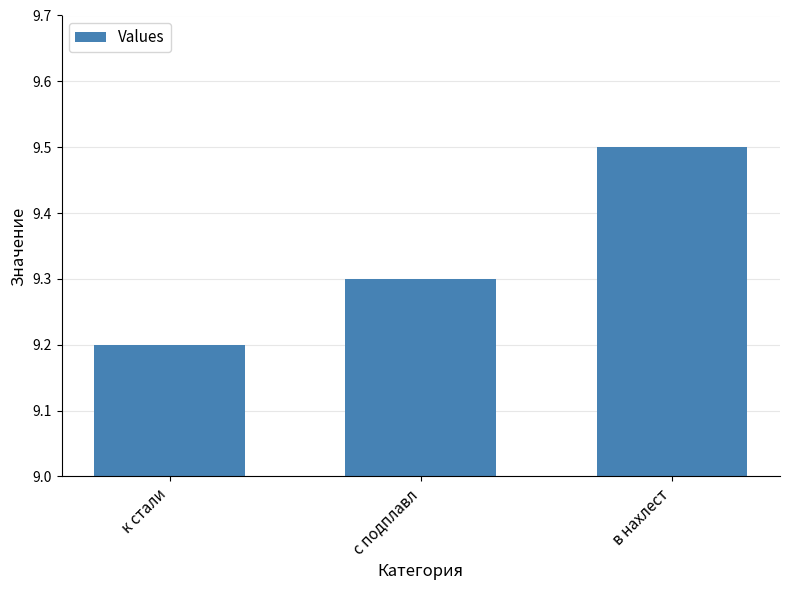

True or false: the data shows 2.5 at с подплавл.

False